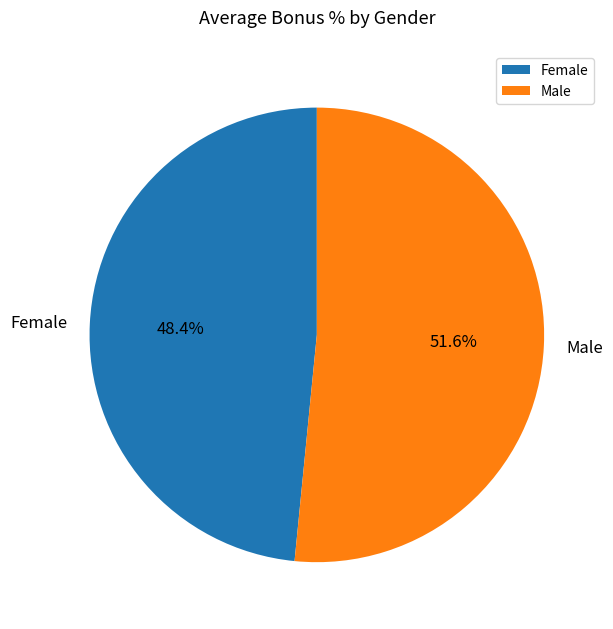

How many segments does this pie chart have?

2